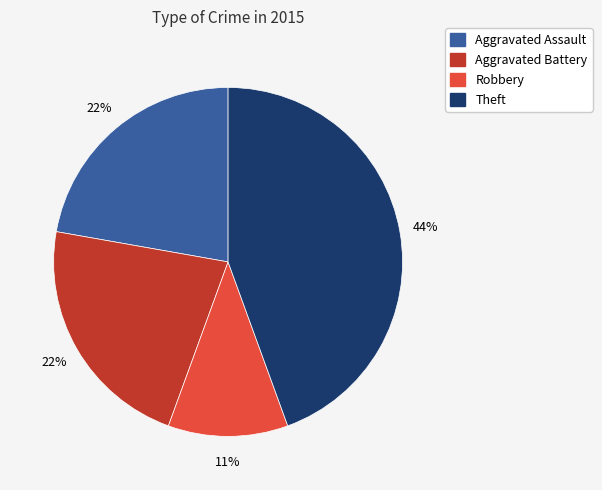

How many slices are in this pie chart?

4